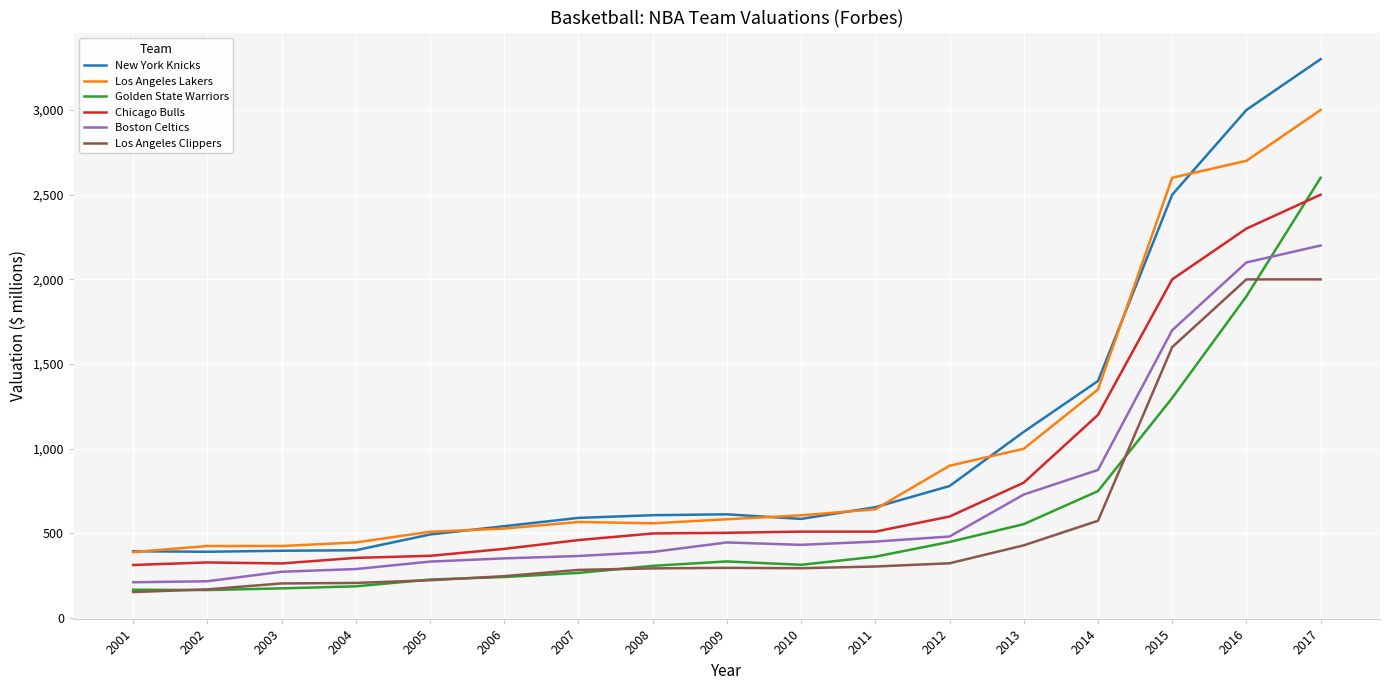

Where does the Golden State Warriors series first go above 315?

2009